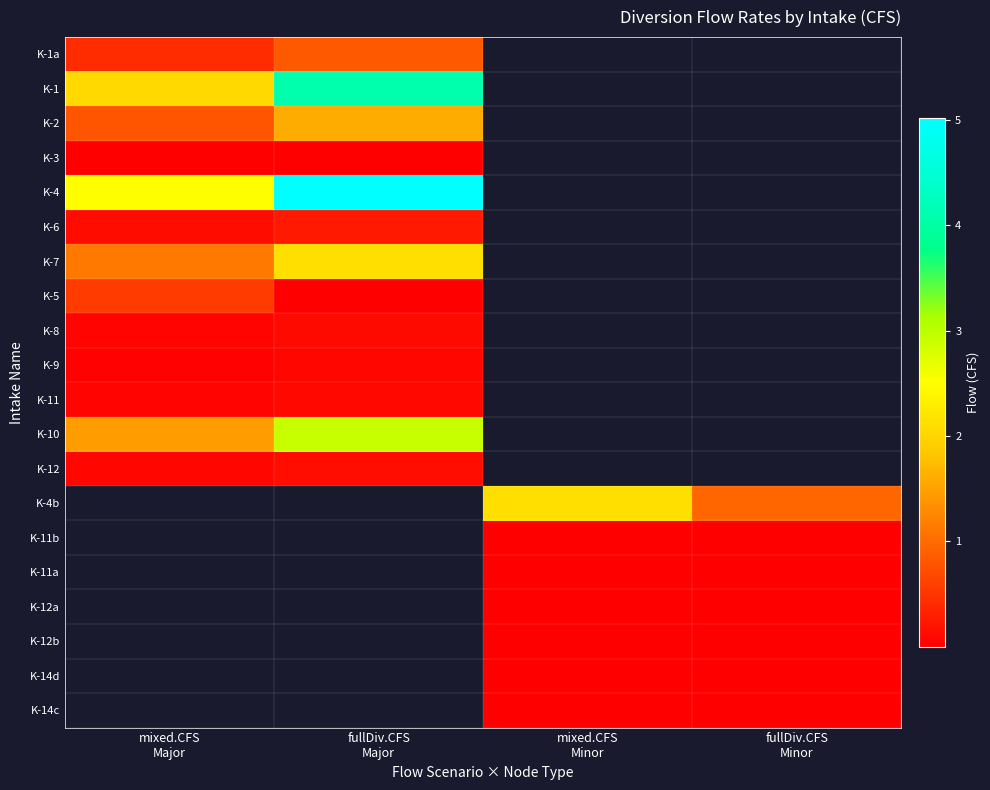

Is it true that K-14d equals 0.0 at fullDiv.CFS Minor?

True